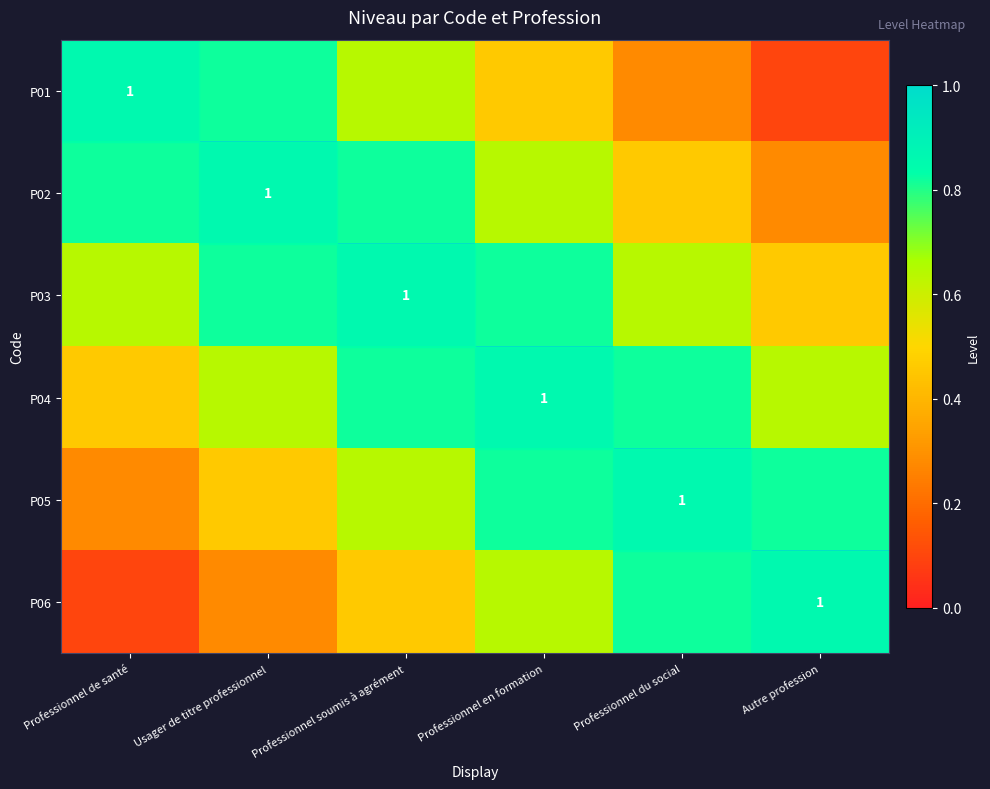

Count the P06 values in the range 0 to 1.

6